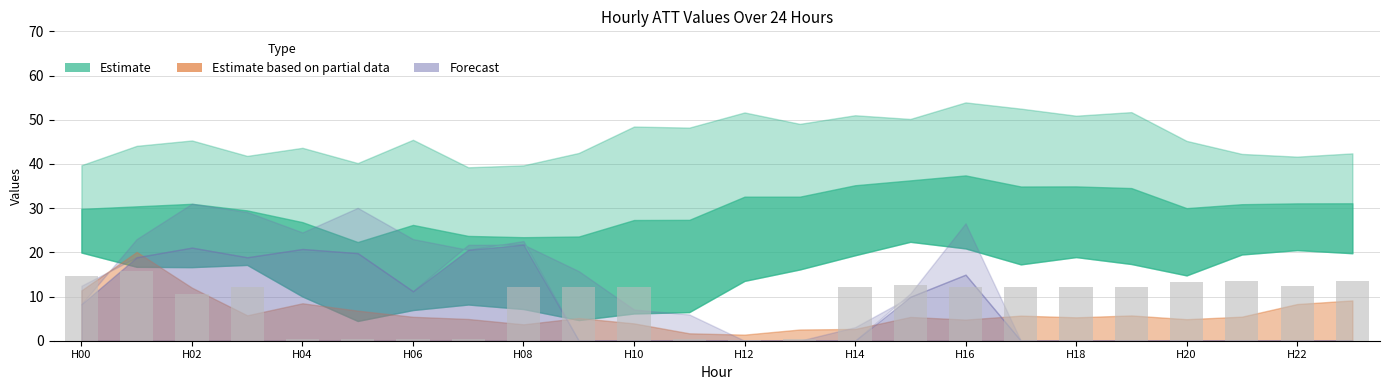

What is the maximum value shown in the chart?

15.7